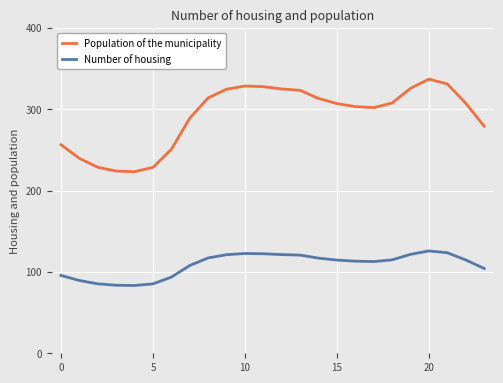

True or false: Number of housing and Population of the municipality intersect in this chart.

False